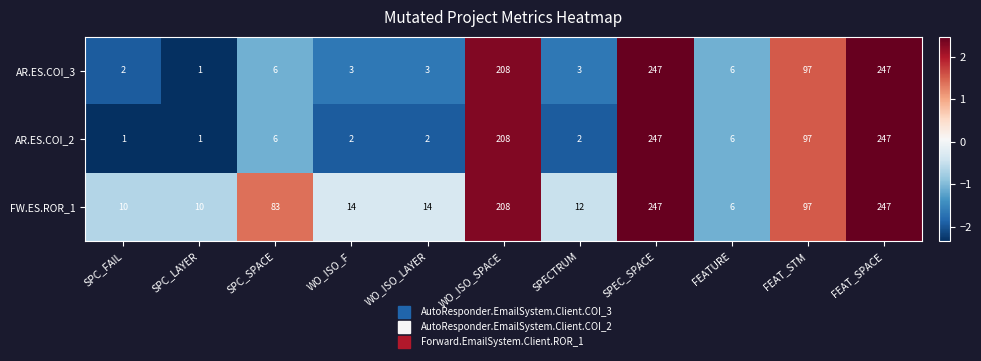

What is the difference between the maximum and minimum values in the AR.ES.COI_3 series?

246